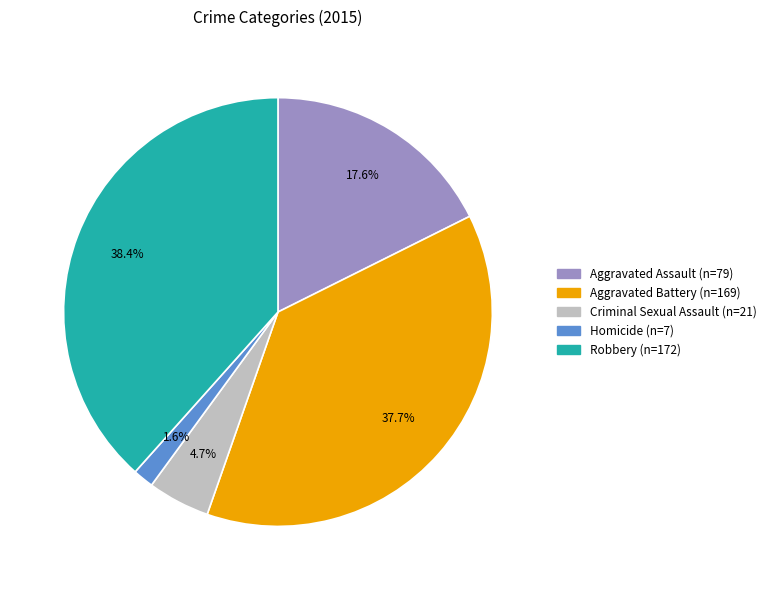

Rank the categories by value from highest to lowest.

Robbery, Aggravated Battery, Aggravated Assault, Criminal Sexual Assault, Homicide